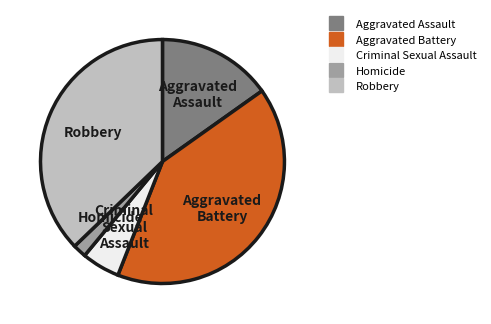

Count the number of slices in the pie.

5